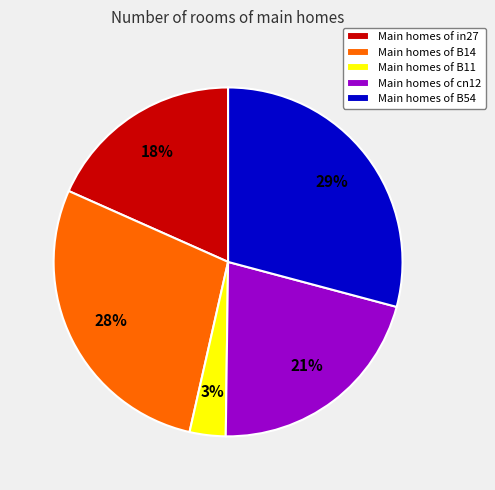

Is there any slice that represents more than half of the pie?

No